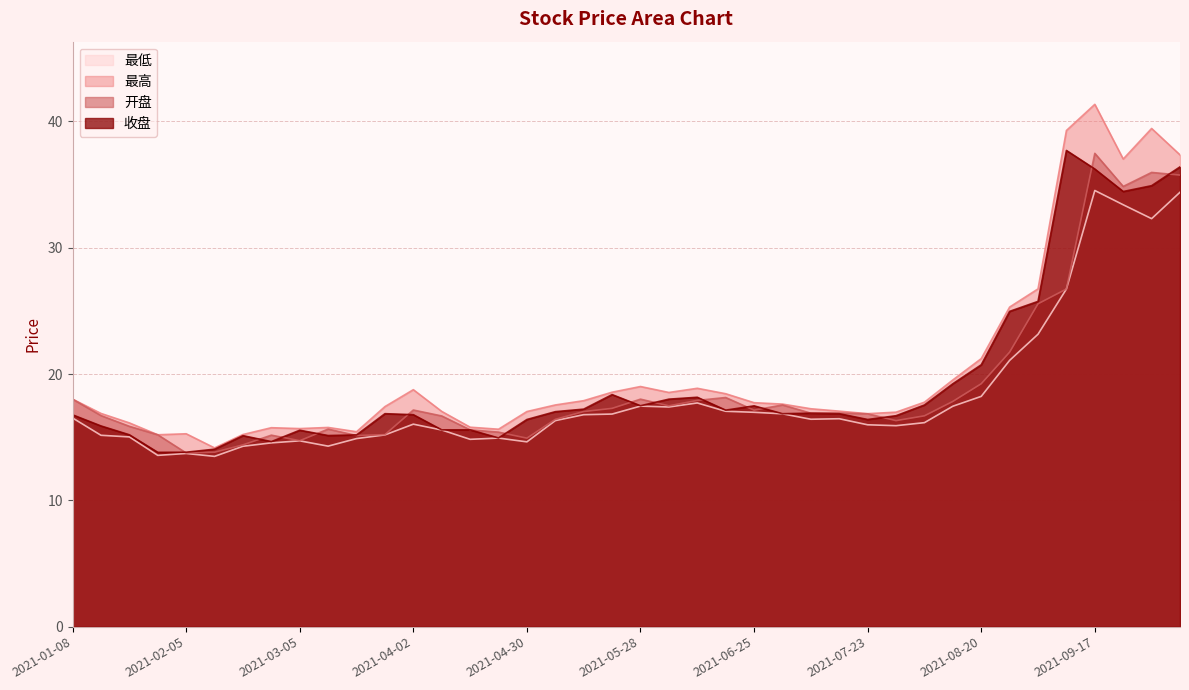

At which category is the sum across all series the highest?

2021-09-17